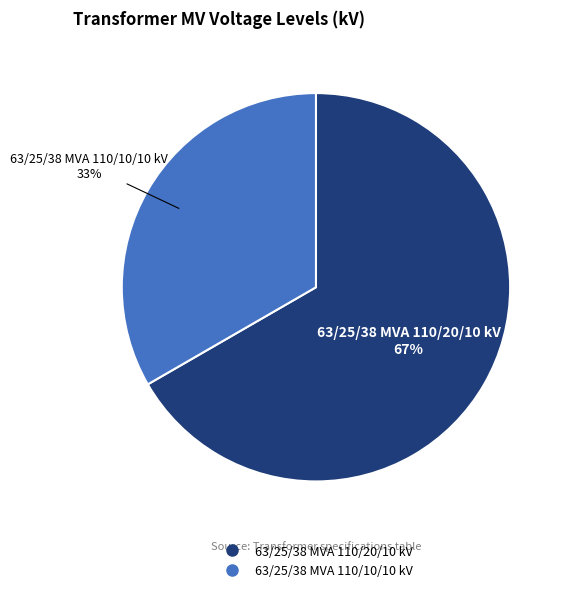

Is there any slice that represents more than half of the pie?

Yes